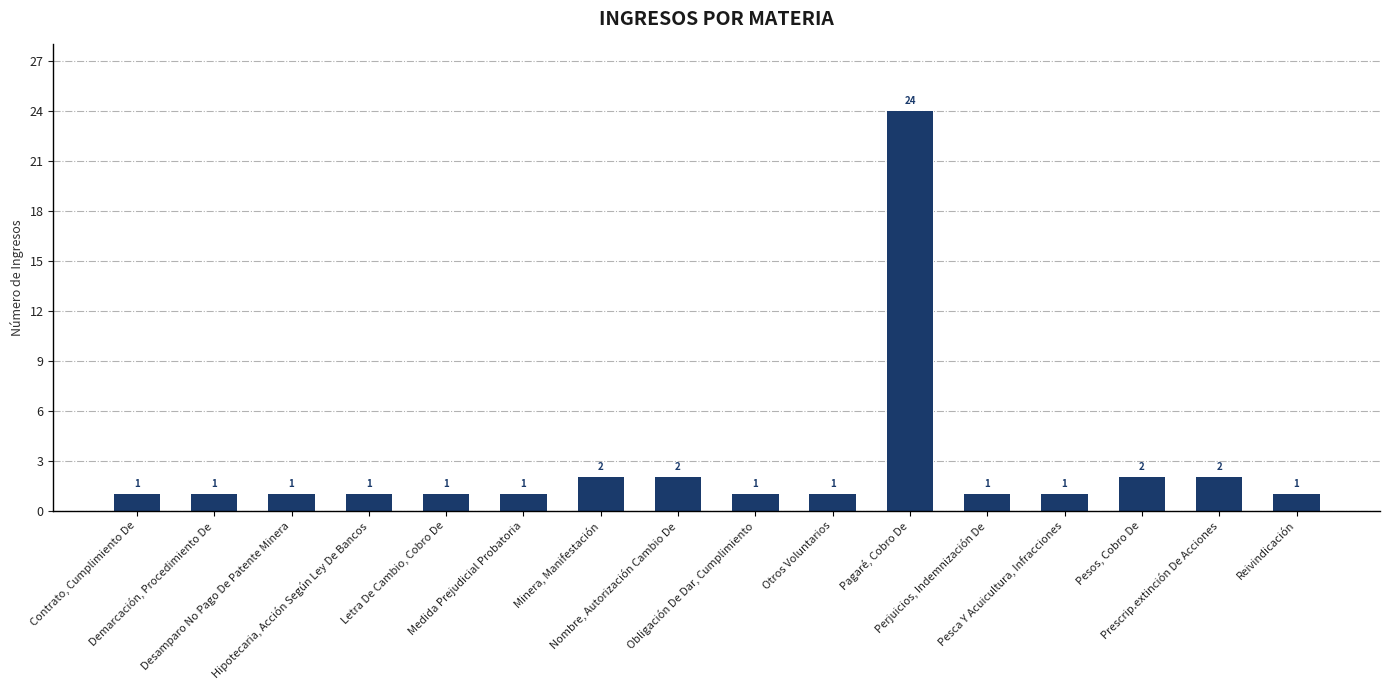

At which category does the chart reach its peak across all series?

Pagaré, Cobro De